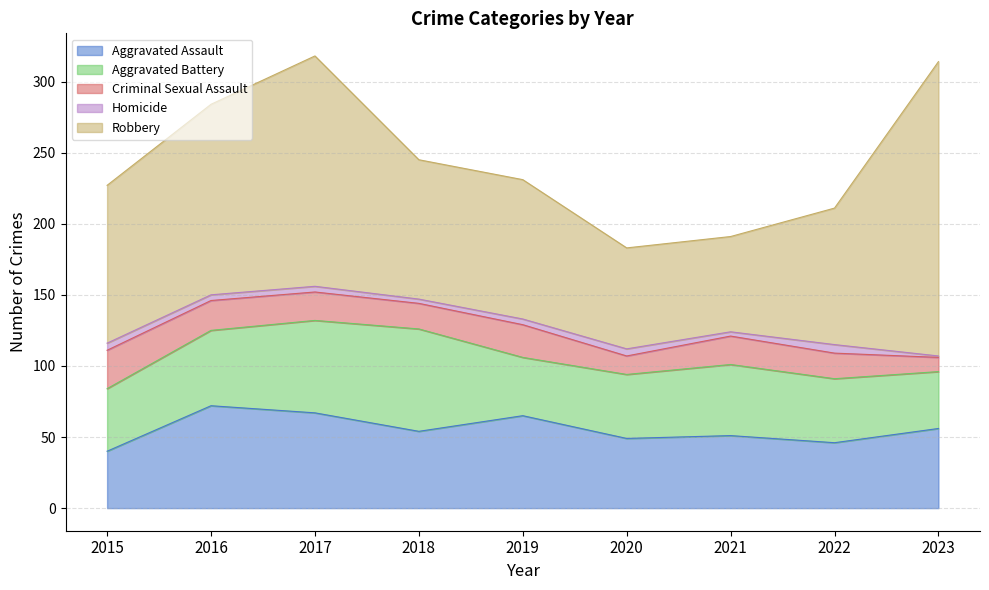

List the series in order of their peak value, lowest first.

Homicide, Criminal Sexual Assault, Aggravated Assault, Aggravated Battery, Robbery